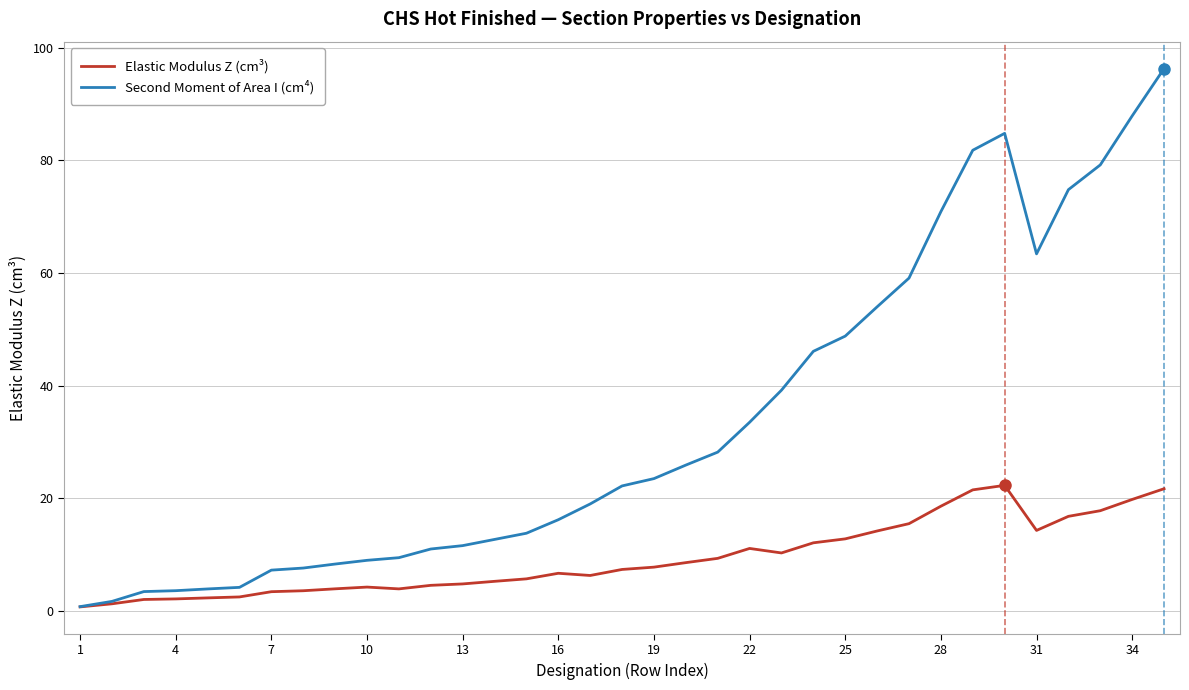

At how many categories does at least one series exceed 90?

1